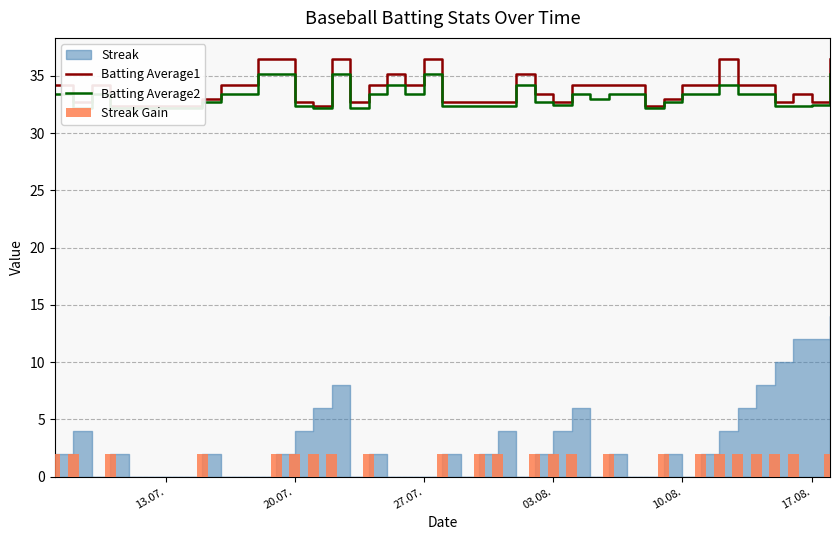

What is the highest value of the Batting Average1 series?

36.5